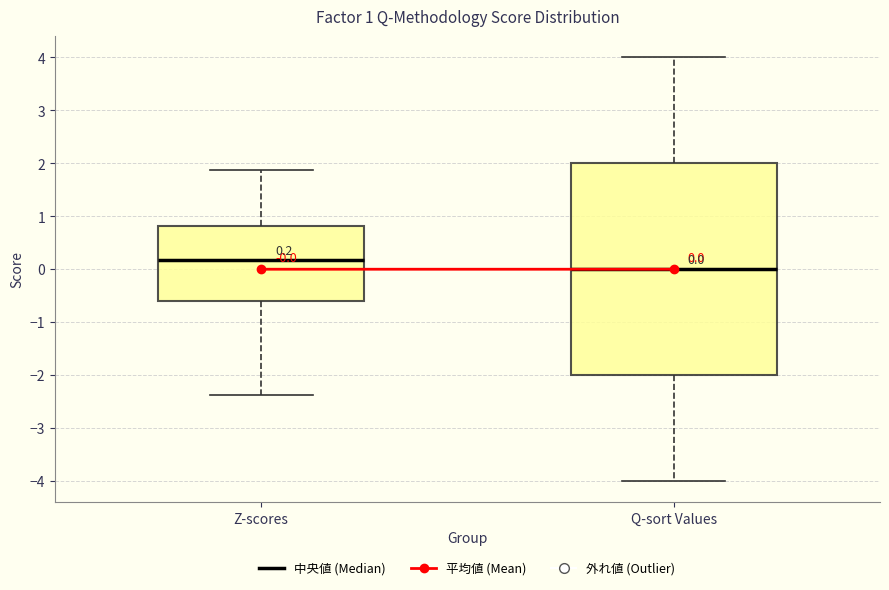

Comparing the boxes themselves (not the whiskers), which one is the tallest?

Q-sort Values